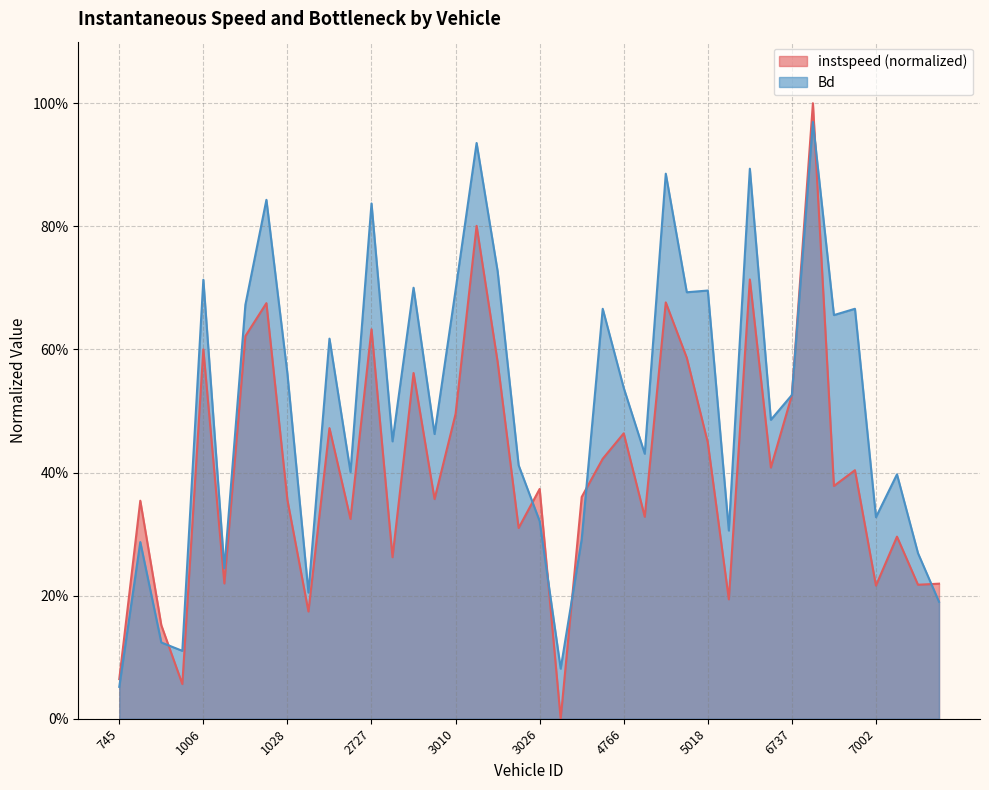

How many lines are shown in the chart?

2